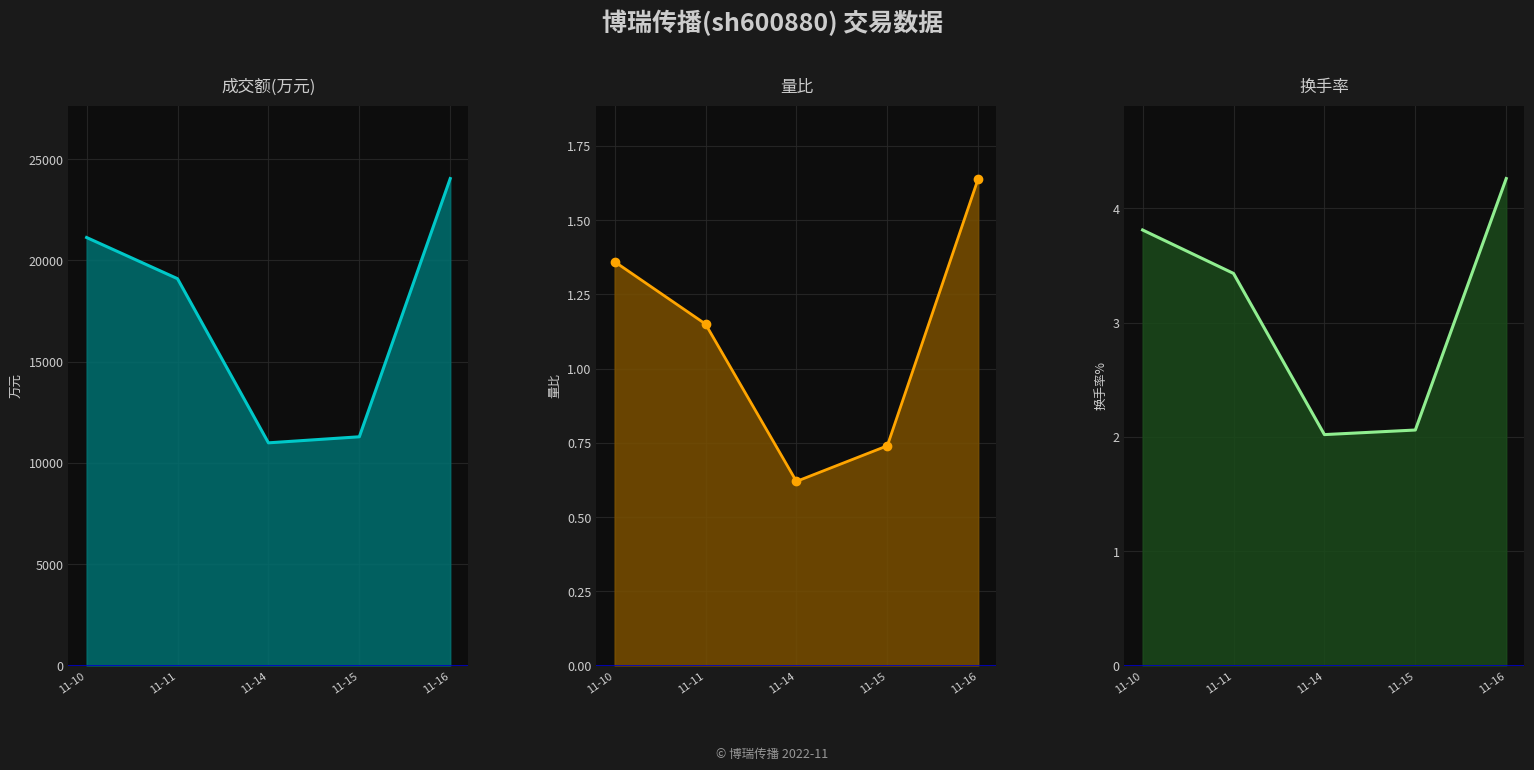

True or false: 成交额(万元)_line has a value of 21133.0 at 11-10.

True